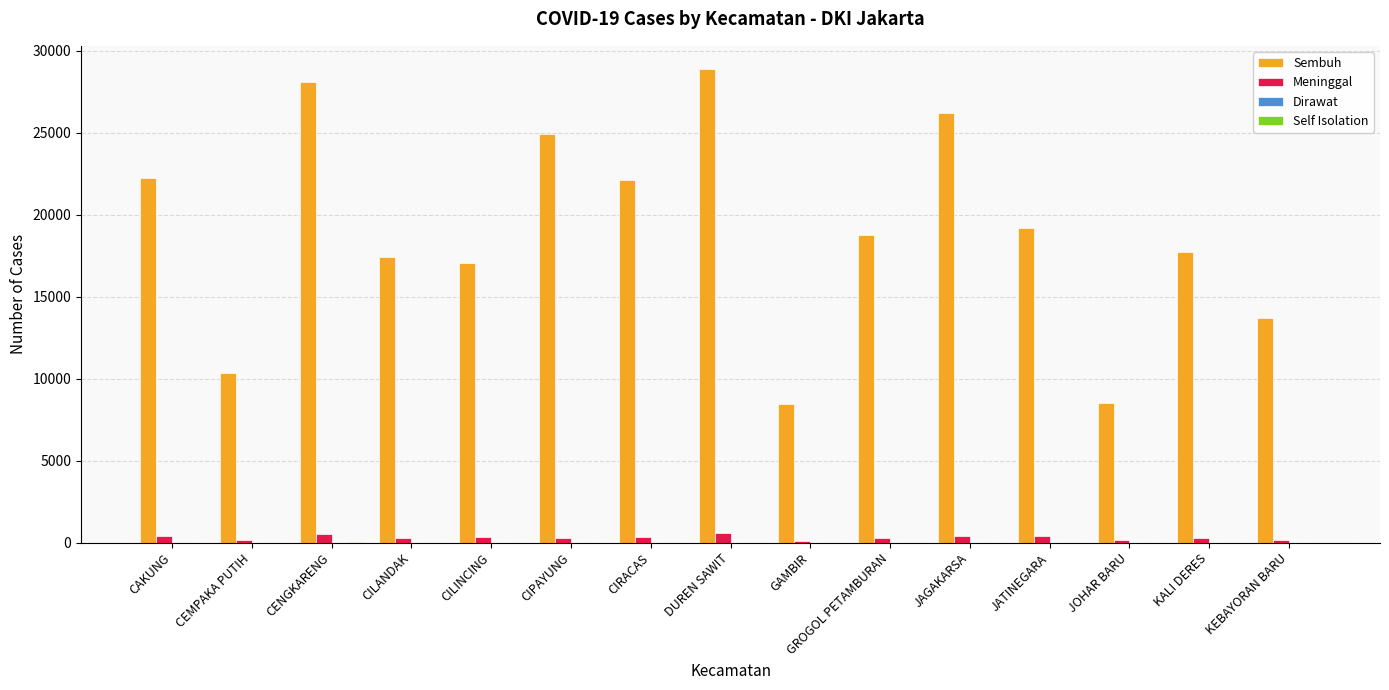

Count the number of data series in this chart.

4